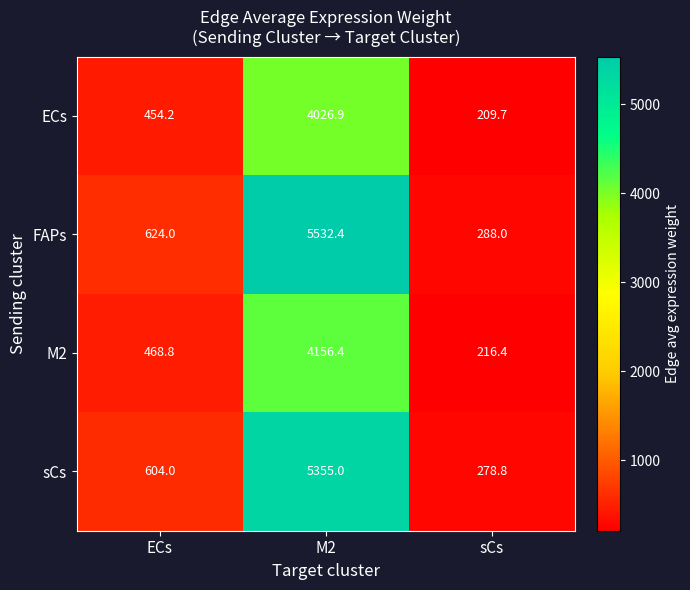

Which series changed the most between ECs and M2?

FAPs